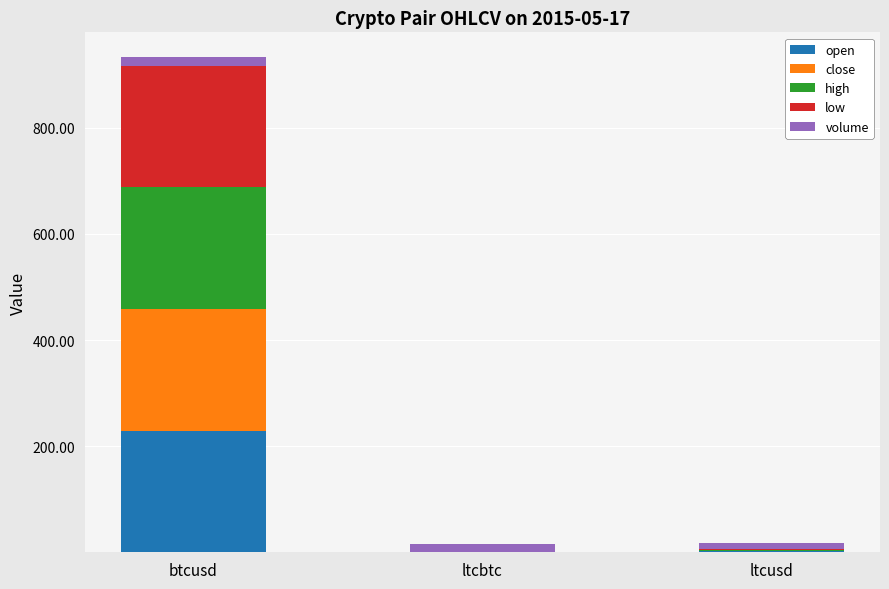

At which category is the sum across all series the highest?

btcusd